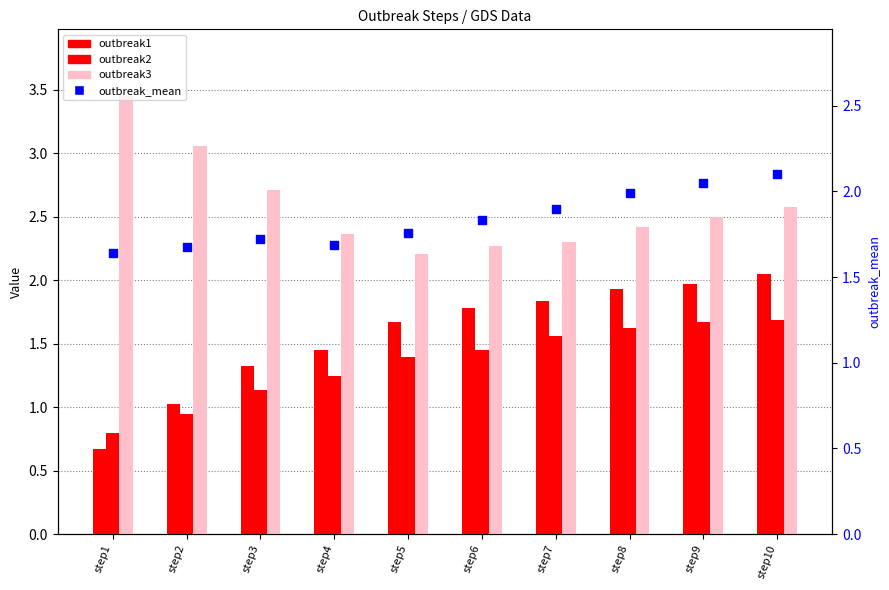

Which series has the largest total across all categories?

outbreak3